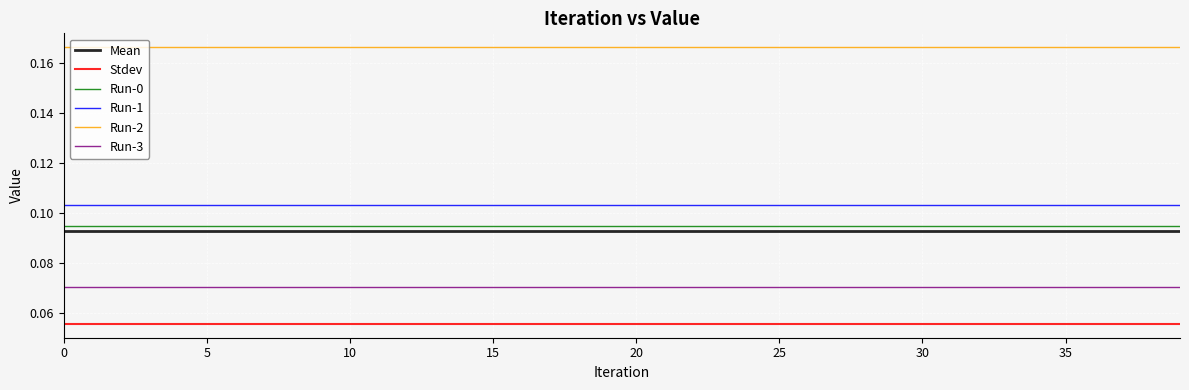

Which series has the largest total across all categories?

Run-2